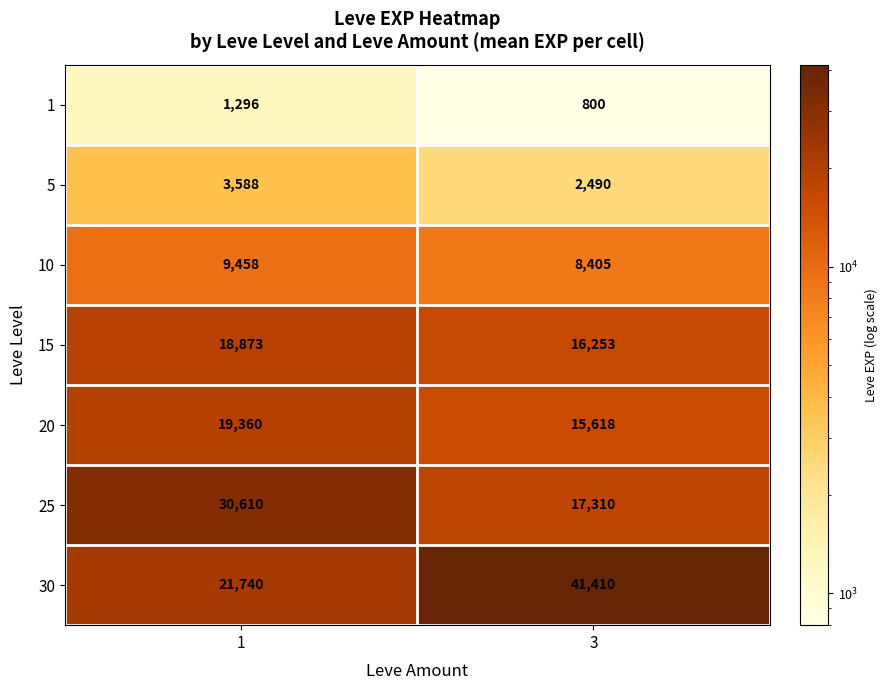

Is it true that 15 equals 18873 at 1?

True